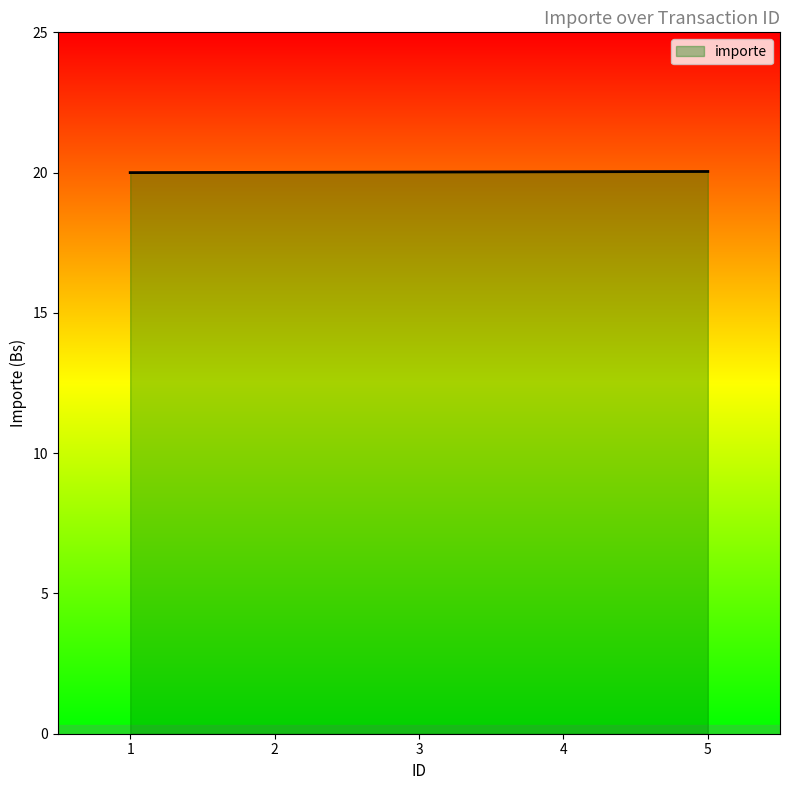

The value at 4 is 31.2. True or false?

False